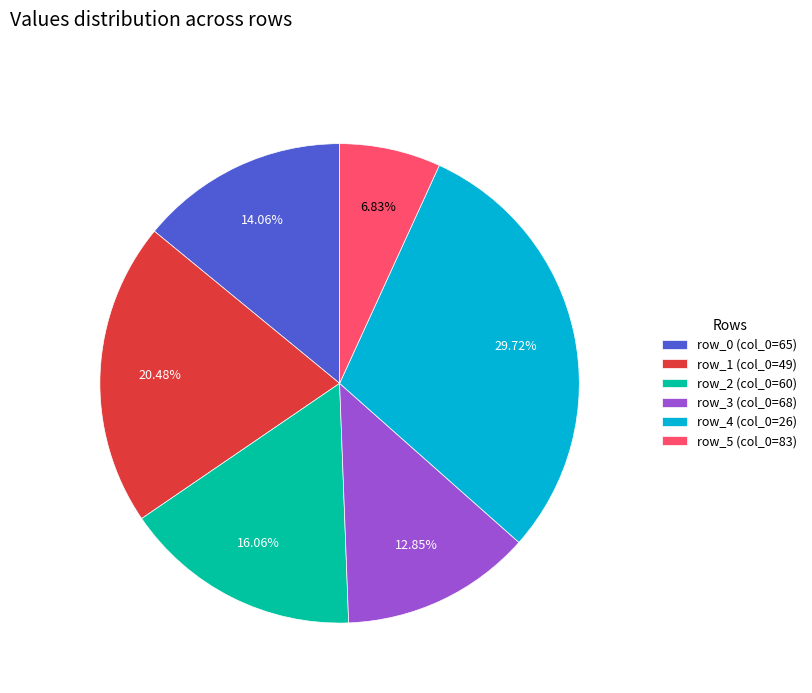

Rank the categories by value from highest to lowest.

row_4 (col_0=26), row_1 (col_0=49), row_2 (col_0=60), row_0 (col_0=65), row_3 (col_0=68), row_5 (col_0=83)